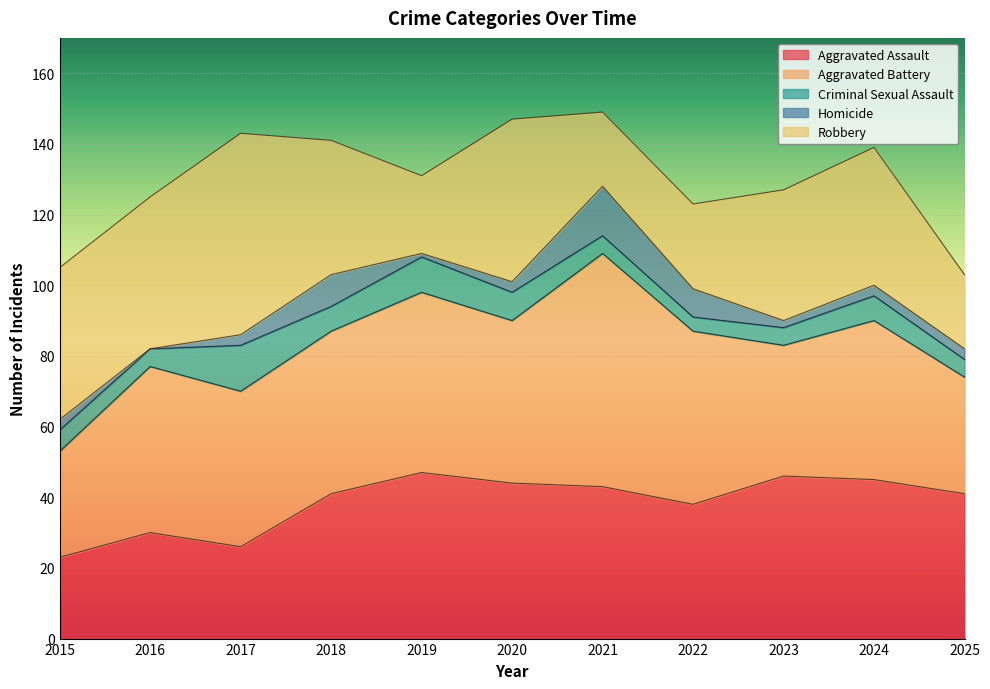

The Robbery series shows 43 at 2015. True or false?

True